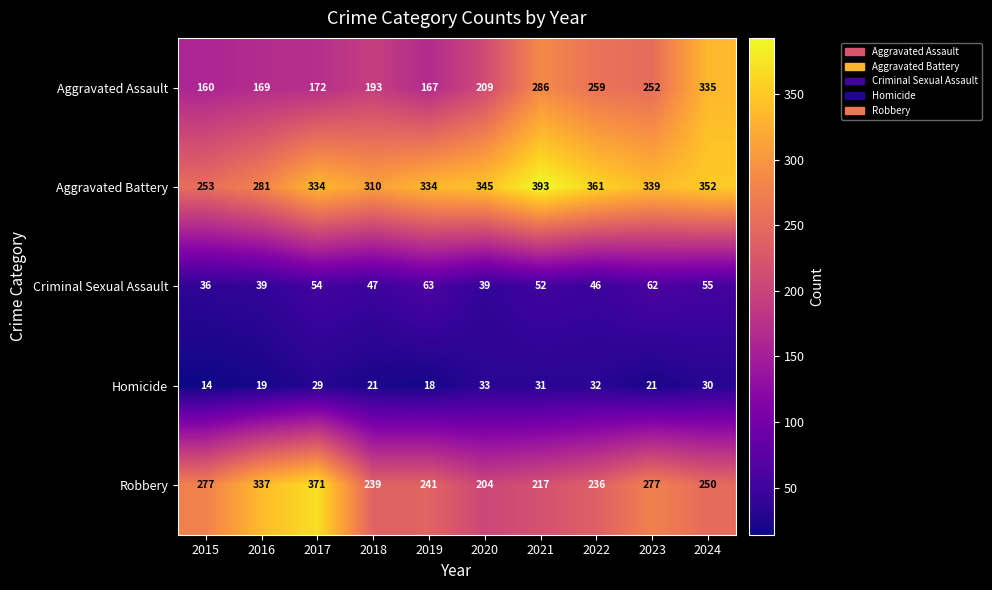

What is the difference between the maximum and minimum values in the Aggravated Assault series?

175